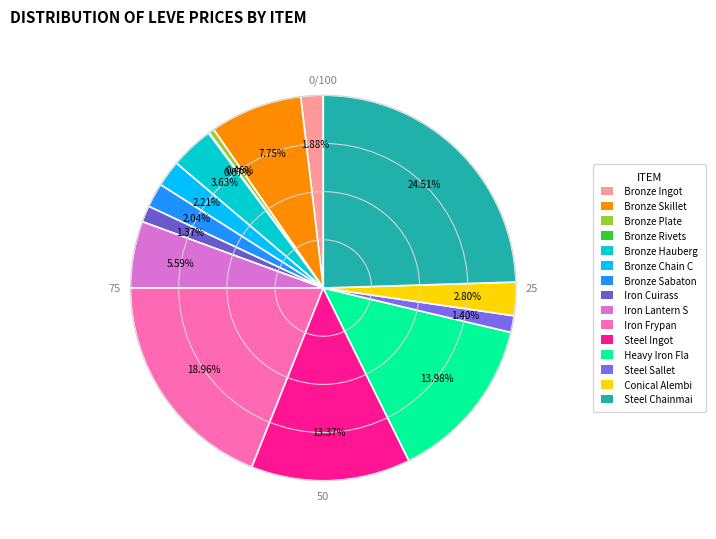

Rank the categories by value from lowest to highest.

Bronze Rivets, Bronze Plate, Iron Cuirass, Steel Sallet, Bronze Ingot, Bronze Sabatons, Bronze Chain Coif, Conical Alembic, Bronze Haubergeon, Iron Lantern Shield, Bronze Skillet, Steel Ingot, Heavy Iron Flanchard, Iron Frypan, Steel Chainmail